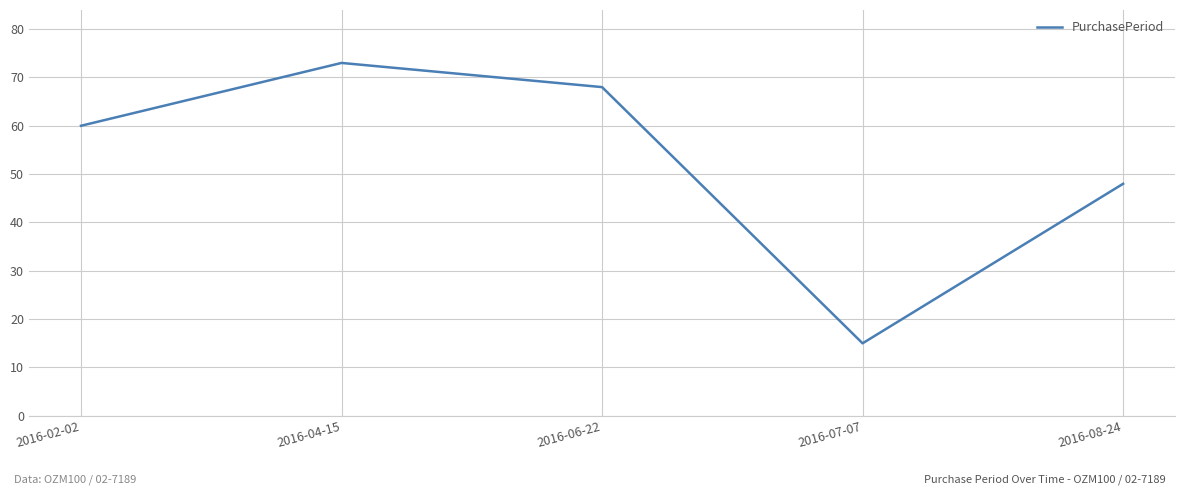

Reading right to left, transcribe all the data shown in this chart.

48	15	68	73	60